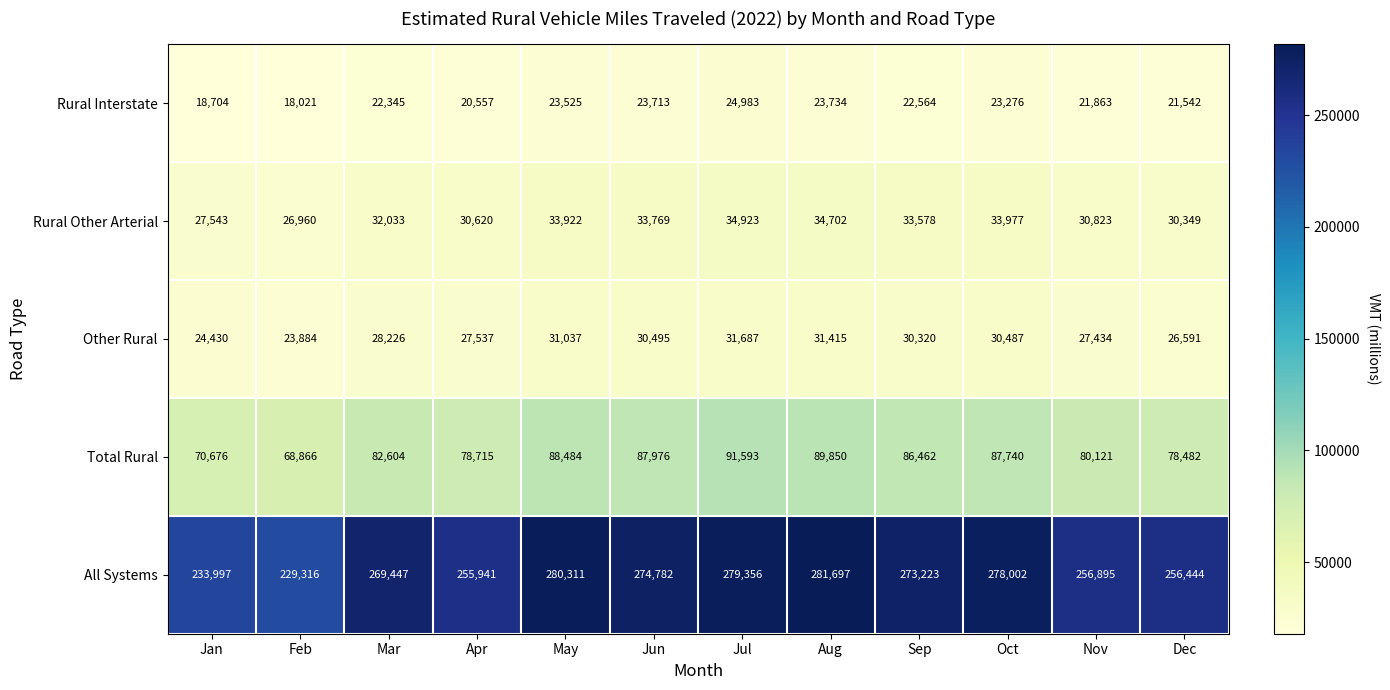

What is the average value of the All Systems series?

264118